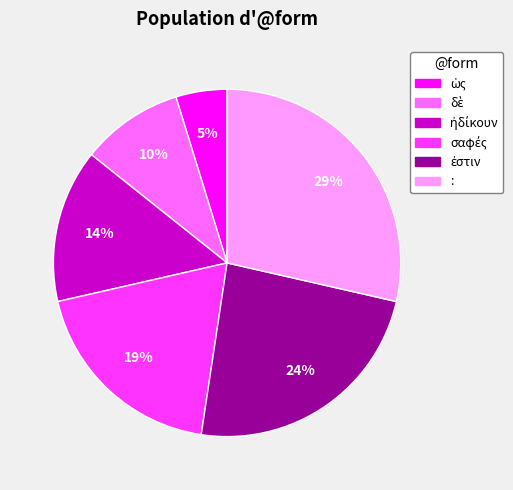

Which category has the biggest portion of the pie?

: